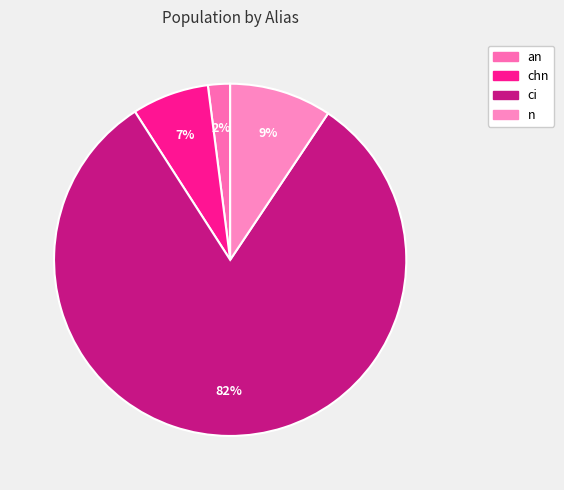

Count the number of slices in the pie.

4